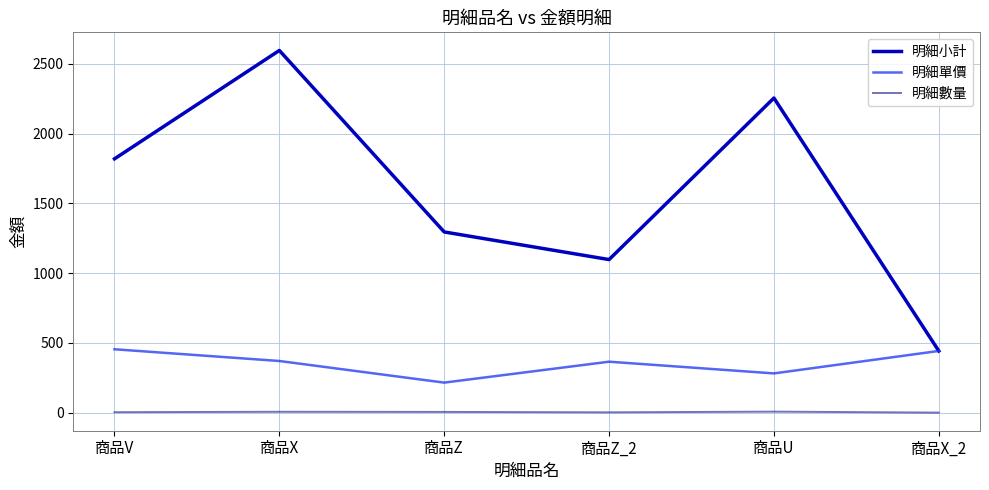

What is the minimum value shown in the chart?

1